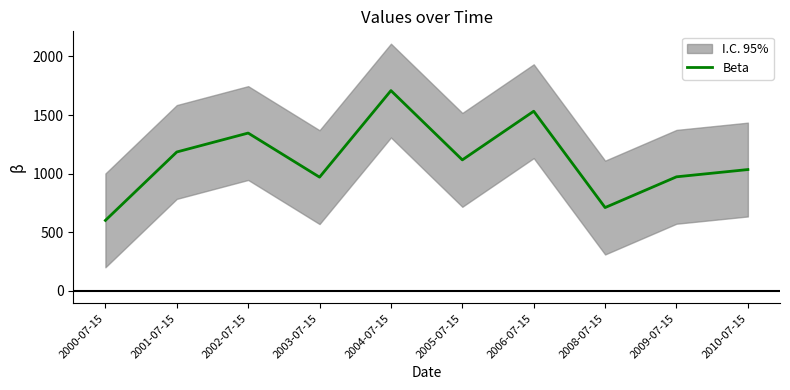

Rank the categories by value from highest to lowest.

2004-07-15, 2006-07-15, 2002-07-15, 2001-07-15, 2005-07-15, 2010-07-15, 2009-07-15, 2003-07-15, 2008-07-15, 2000-07-15